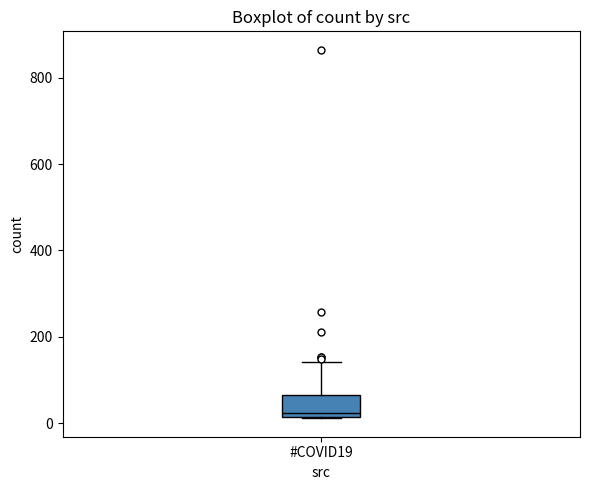

Where is the upper edge of the box for #COVID19 on the y-axis? The values are not printed on the chart, so give them approximately, as read against the axis.

60